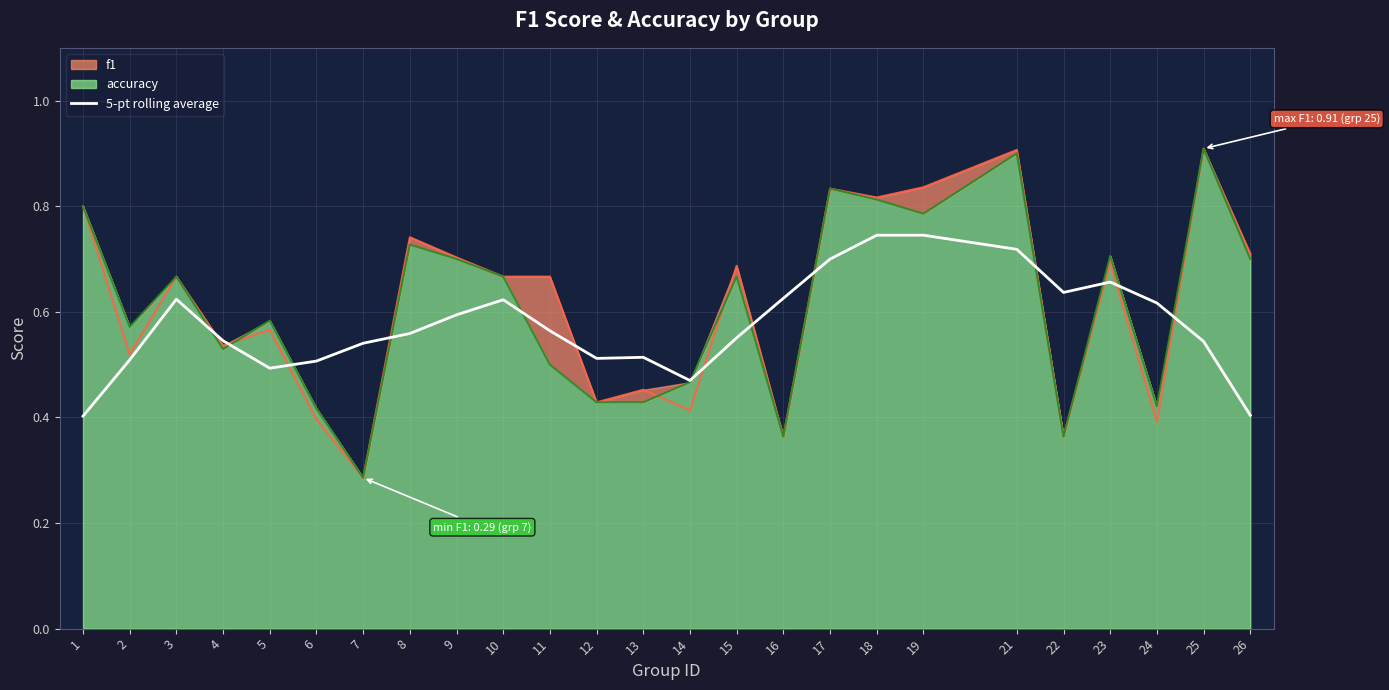

Reading left to right, list all the values displayed in this chart.

0.4	0.5	0.6	0.5	0.5	0.5	0.5	0.6	0.6	0.6	0.6	0.5	0.5	0.5	0.6	0.6	0.7	0.7	0.7	0.7	0.6	0.7	0.6	0.5	0.4